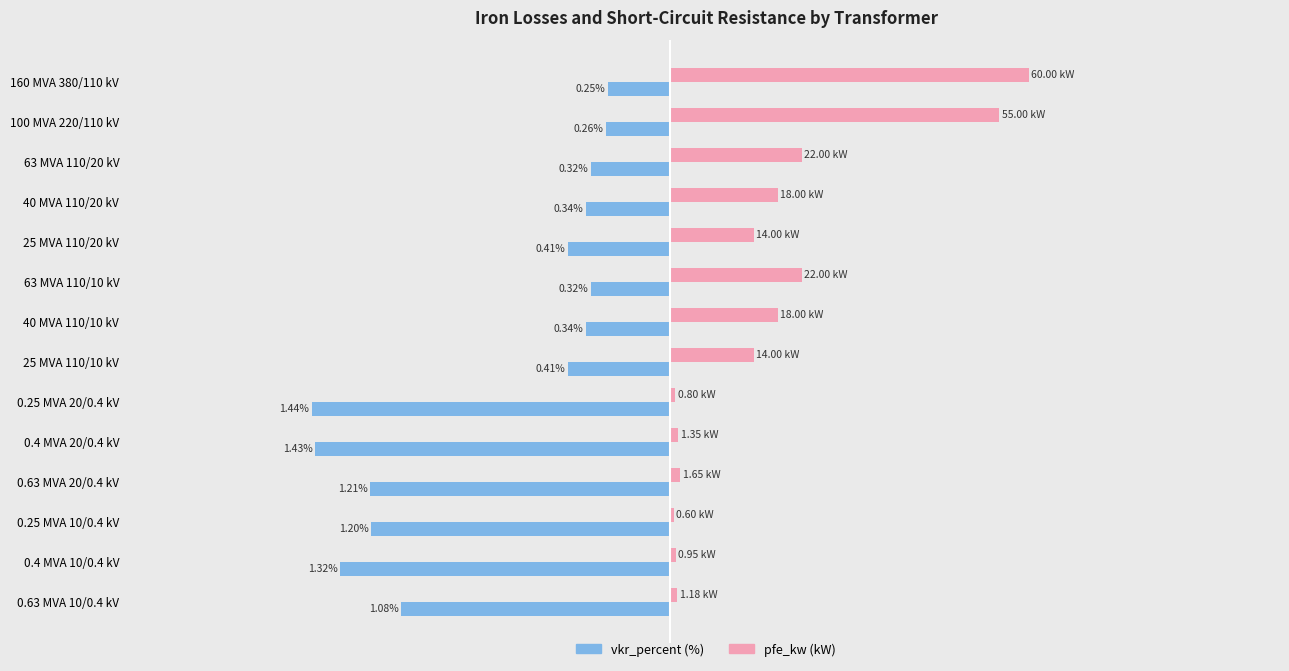

At which category is the sum across all series the highest?

160 MVA 380/110 kV